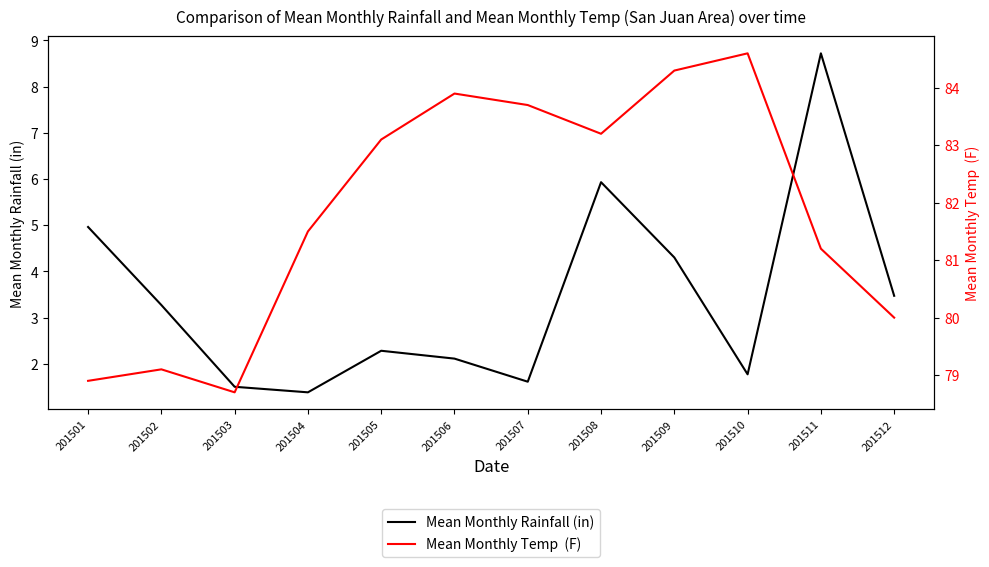

What is the spread (max minus min) of values at 201502?

75.8